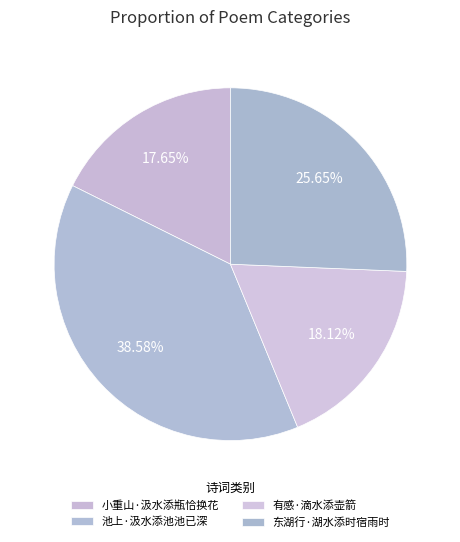

Is it true that 小重山·汲水添瓶恰换花 is 4% of the pie?

False